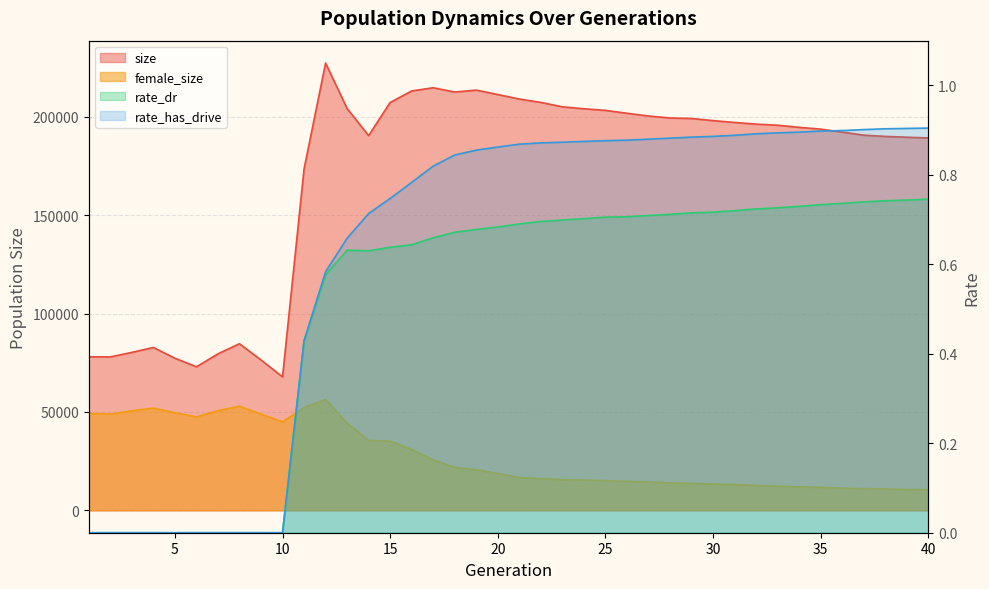

What is the difference between the second highest and minimum values in the female_size series?

42478.0